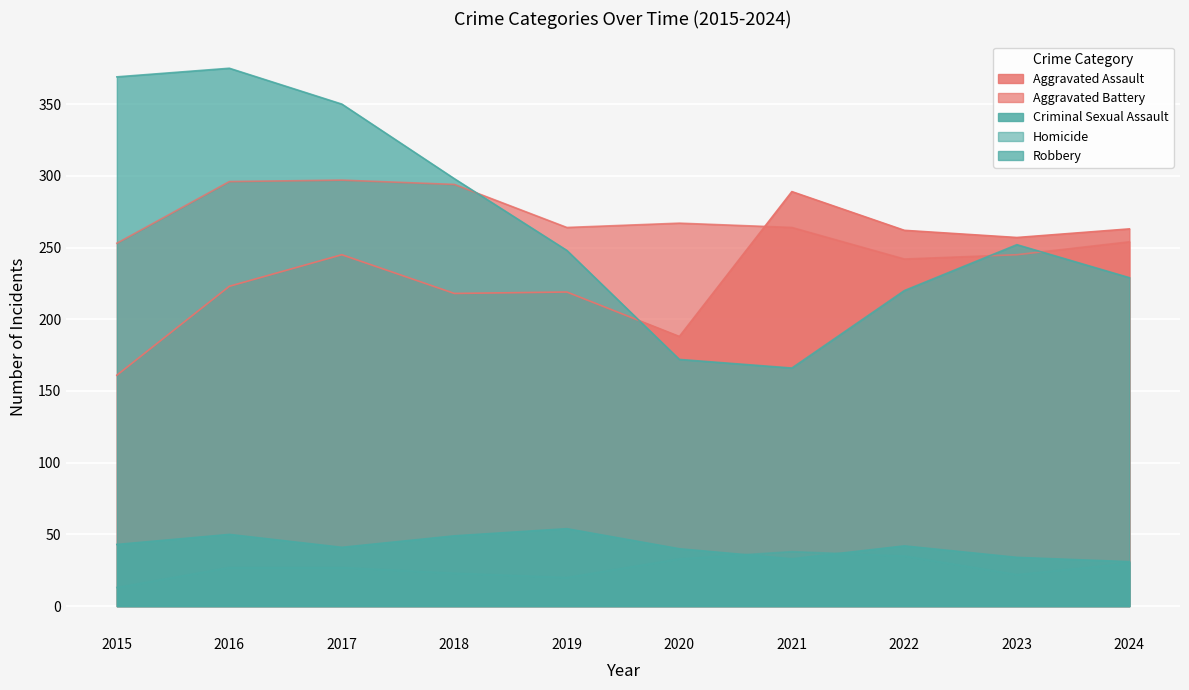

How many lines are shown in the chart?

5